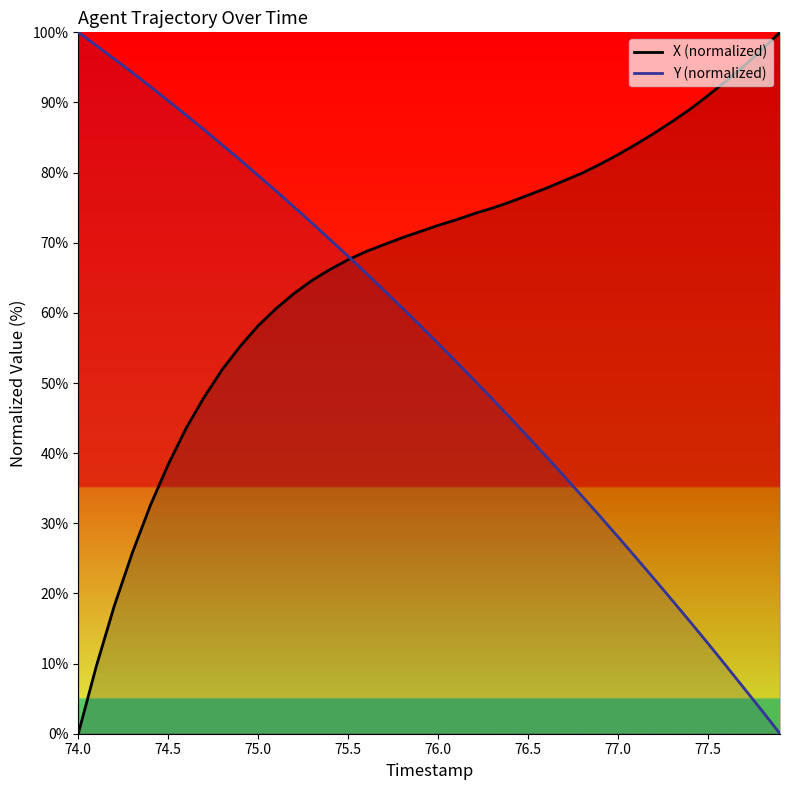

What is the total value across all series at 77.5?

103.9